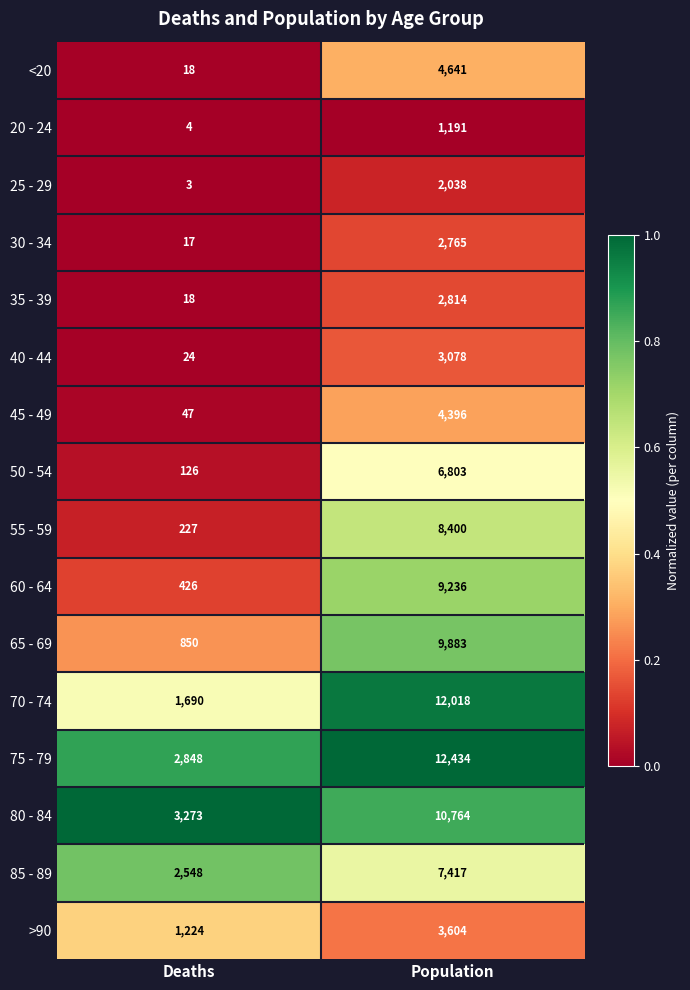

Read the 80 - 84 value at Population, to the nearest 10.

10760